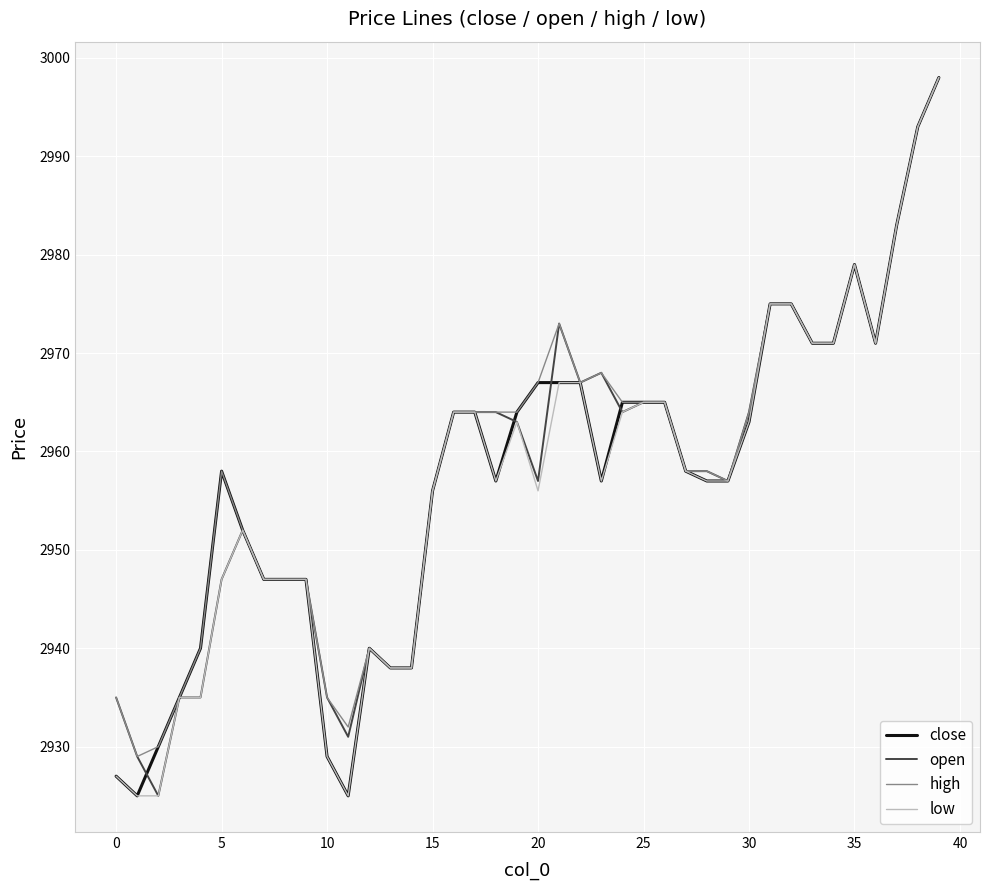

What is the maximum value shown in the chart?

2998